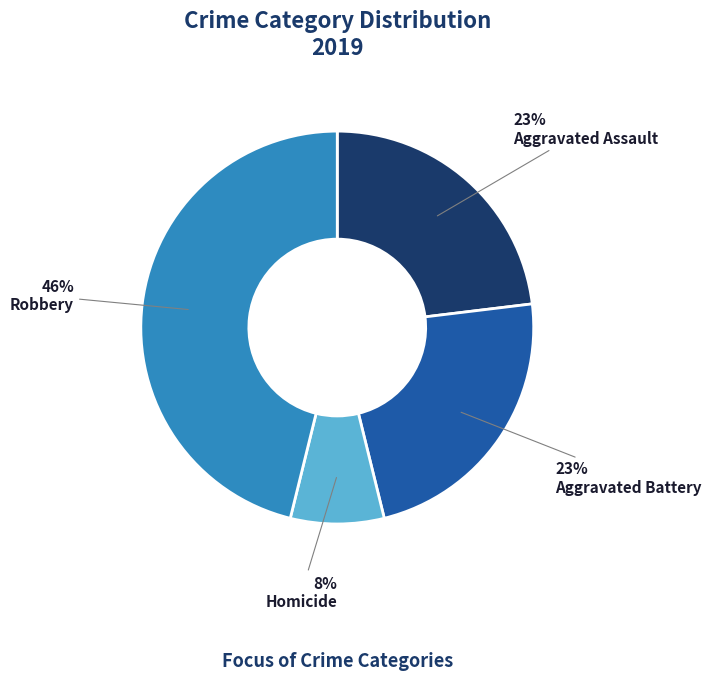

To the nearest percent, what portion does Aggravated Assault represent?

23%